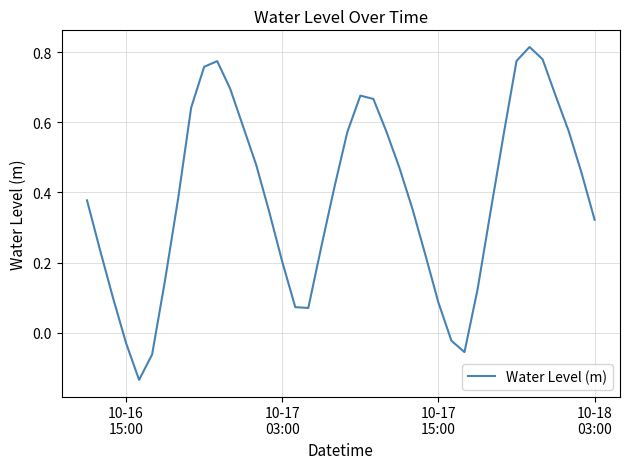

What is the difference between the maximum and minimum values?

0.9